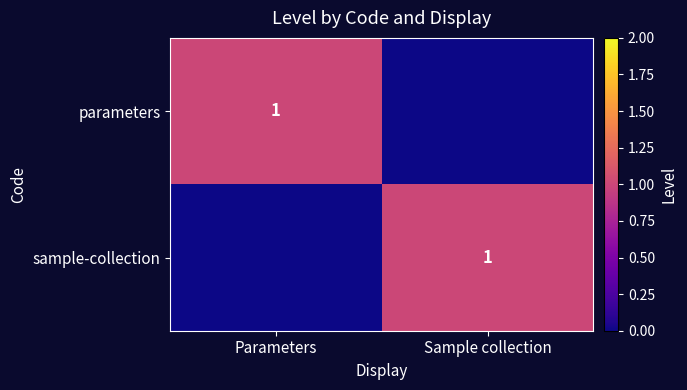

At which label does sample-collection reach its minimum?

Parameters